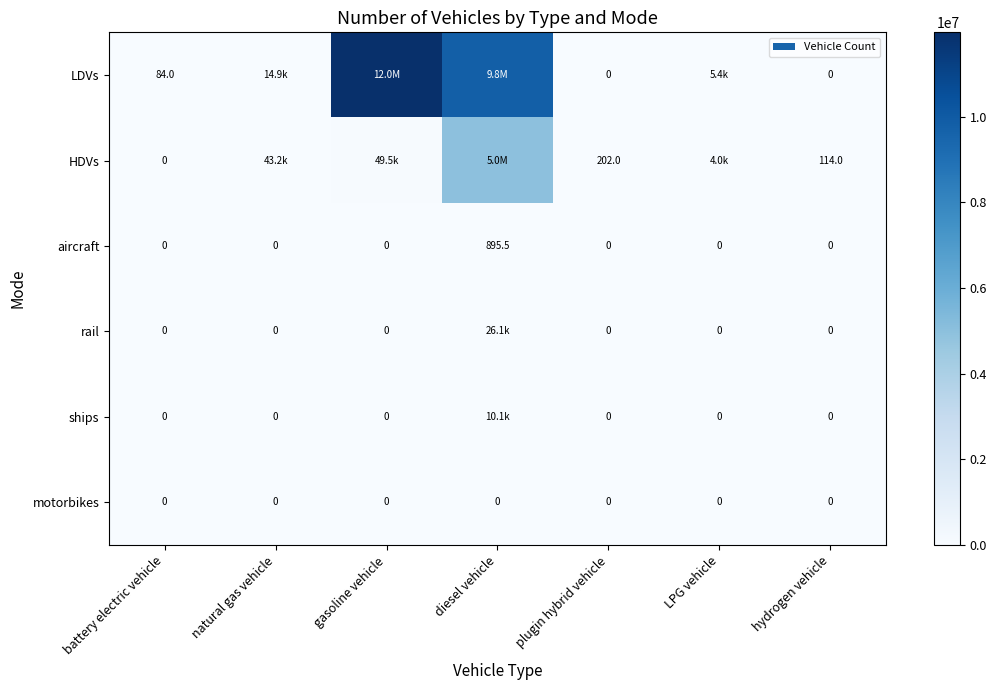

The ships series shows -4471.7 at hydrogen vehicle. True or false?

False